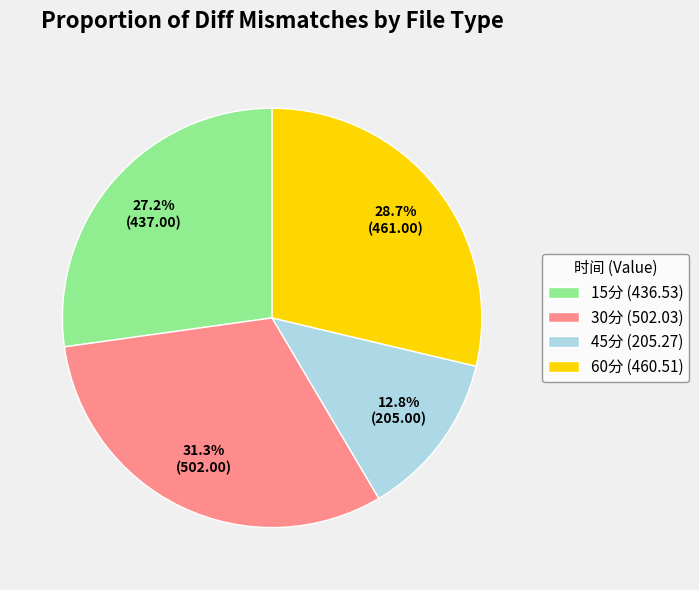

Is there any slice that represents more than half of the pie?

No